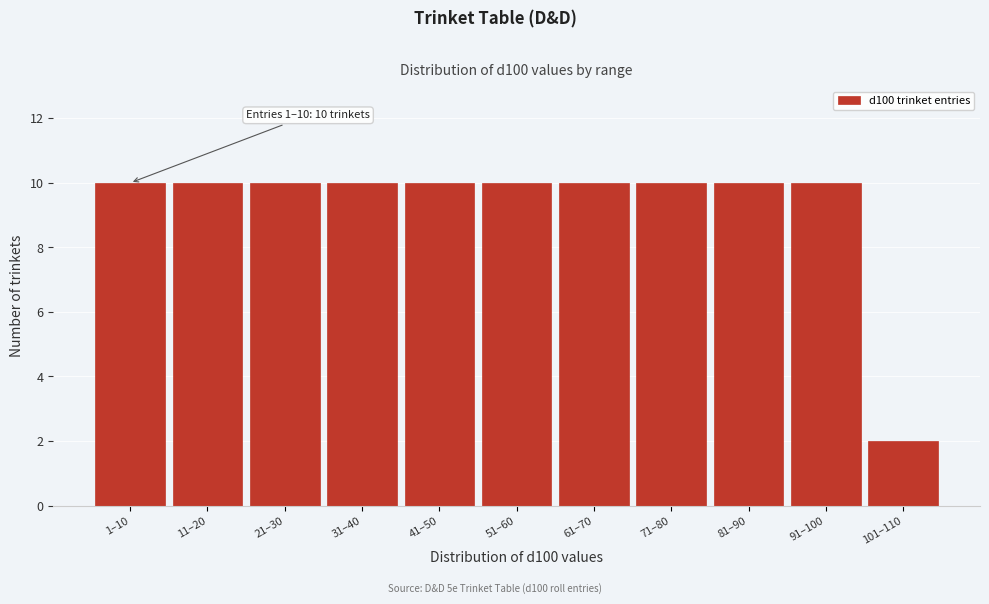

Reading left to right, what are all the values shown in this chart?

10	10	10	10	10	10	10	10	10	10	2